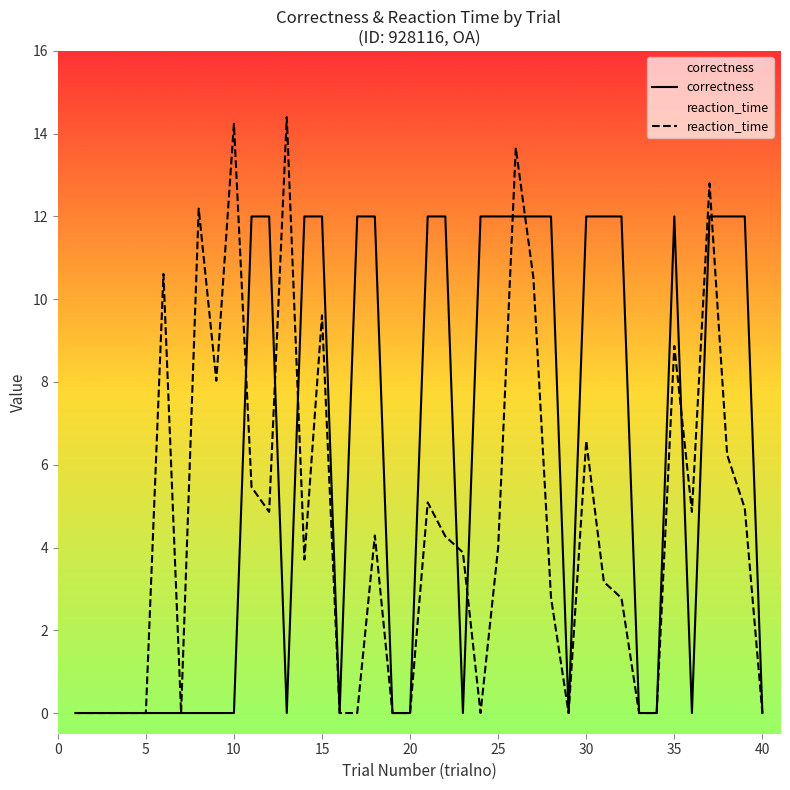

What is the maximum value for reaction_time?

14.4